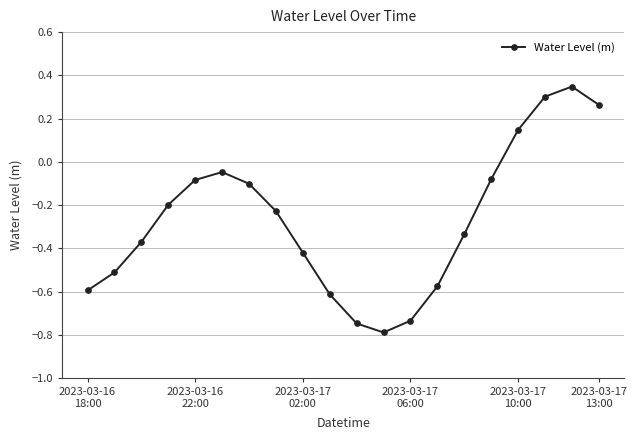

What is the sum of all values?

-5.4